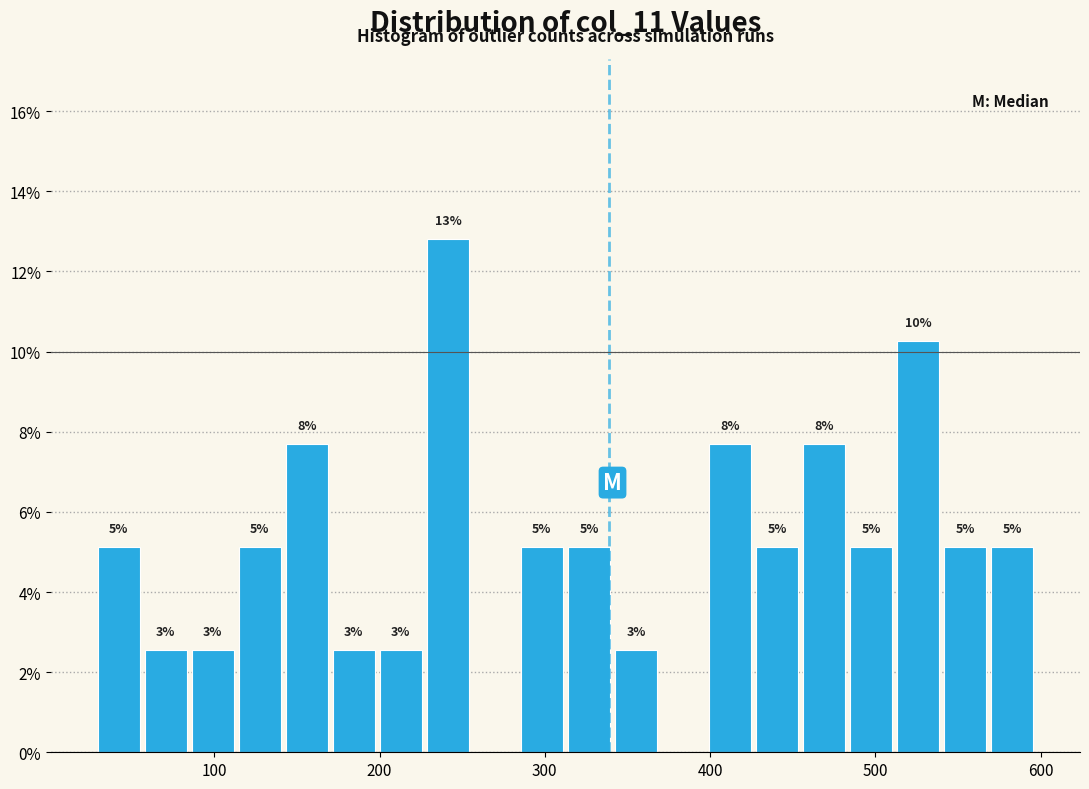

Around what value on the x-axis is the tallest bar? Give the approximate position of its centre, as read against the axis.

240